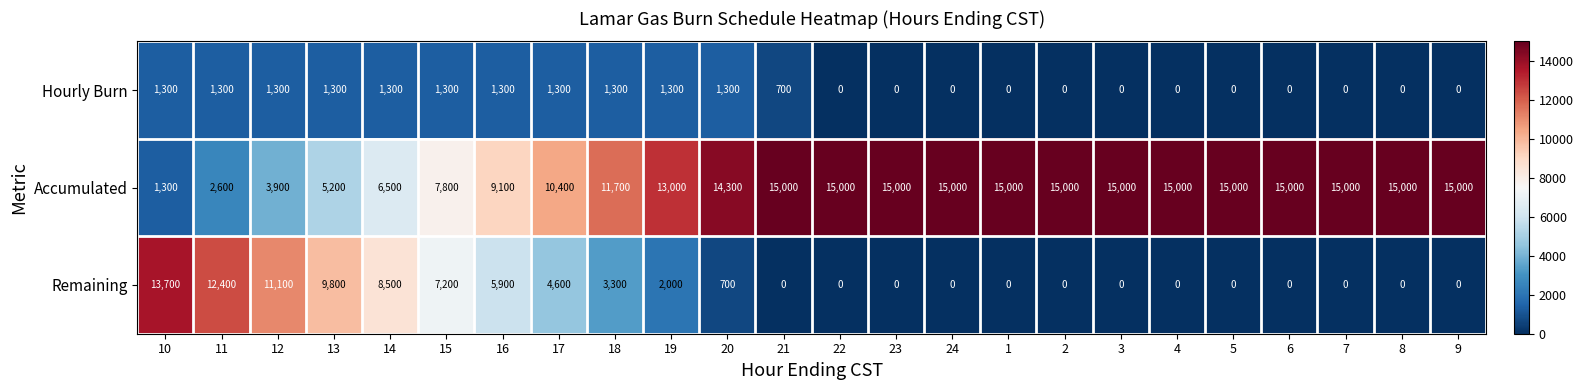

The Hourly Burn series shows 1300 at 18. True or false?

True